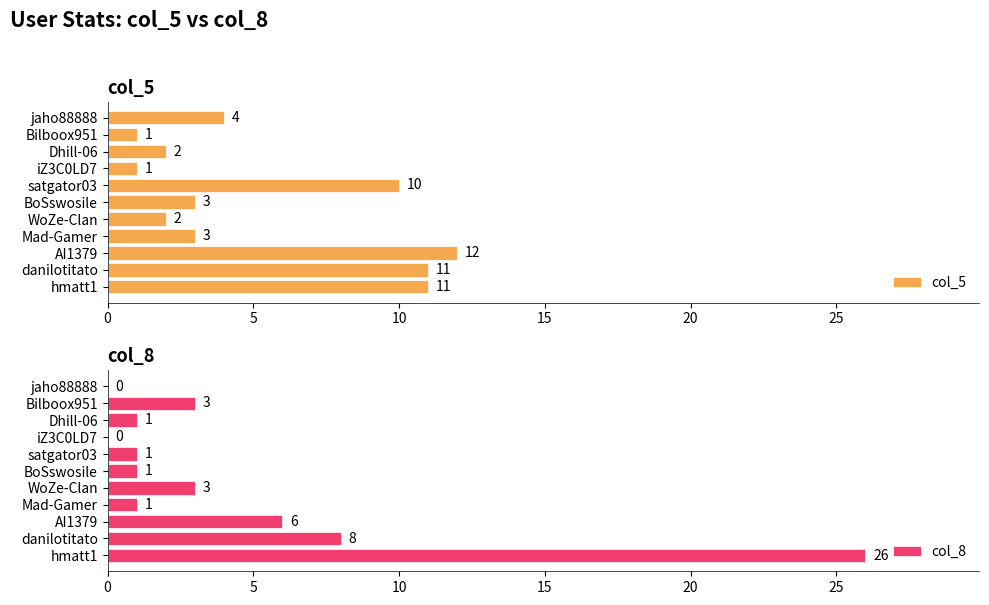

What is the average value of the col_5 series?

5